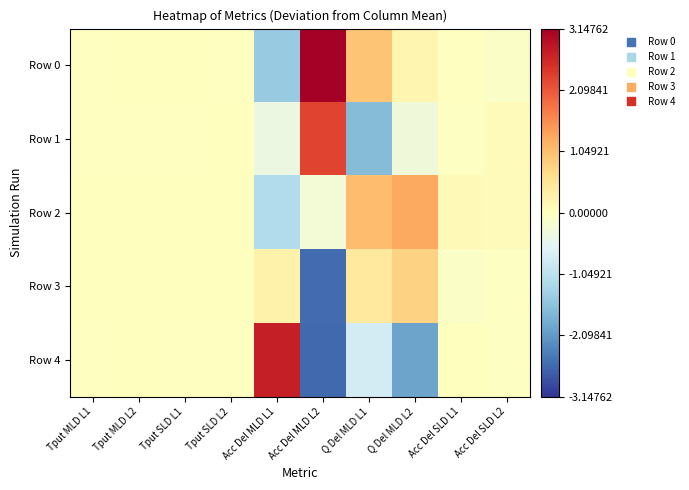

List the series in order of their overall mean, lowest first.

Row 4, Row 3, Row 1, Row 2, Row 0